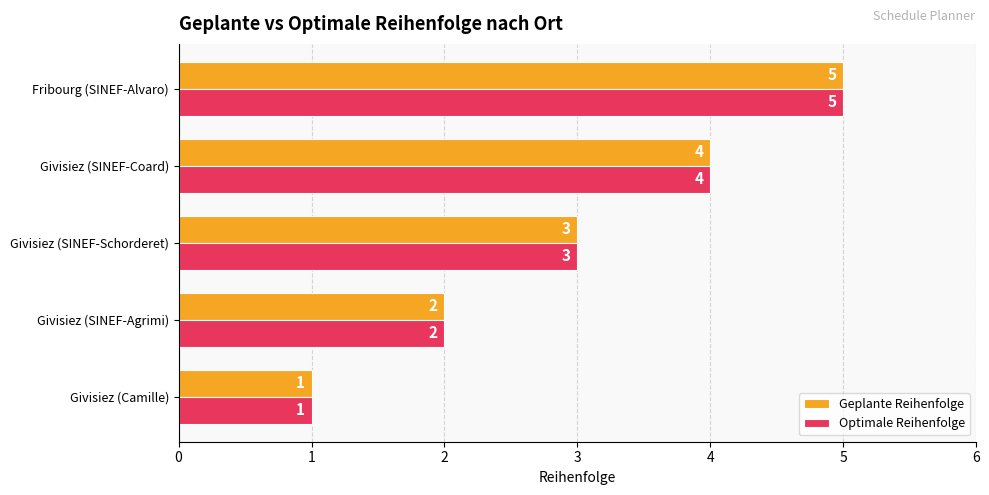

True or false: Geplante Reihenfolge has a value of 3 at Givisiez (SINEF-Schorderet).

True